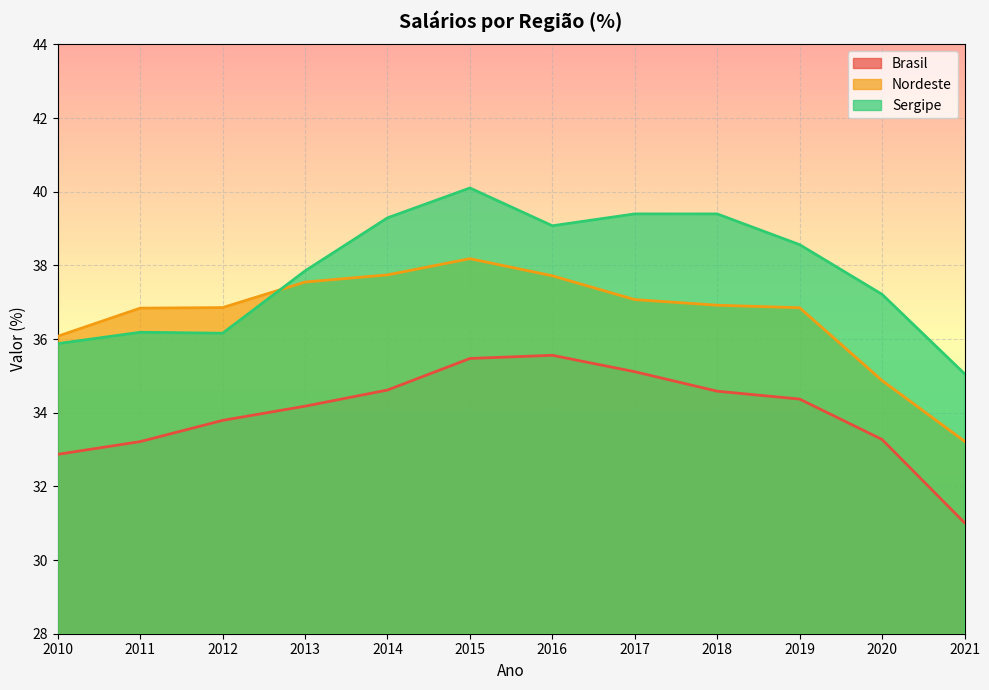

What is the sum of the Nordeste values at 2015 and 2013?

75.7